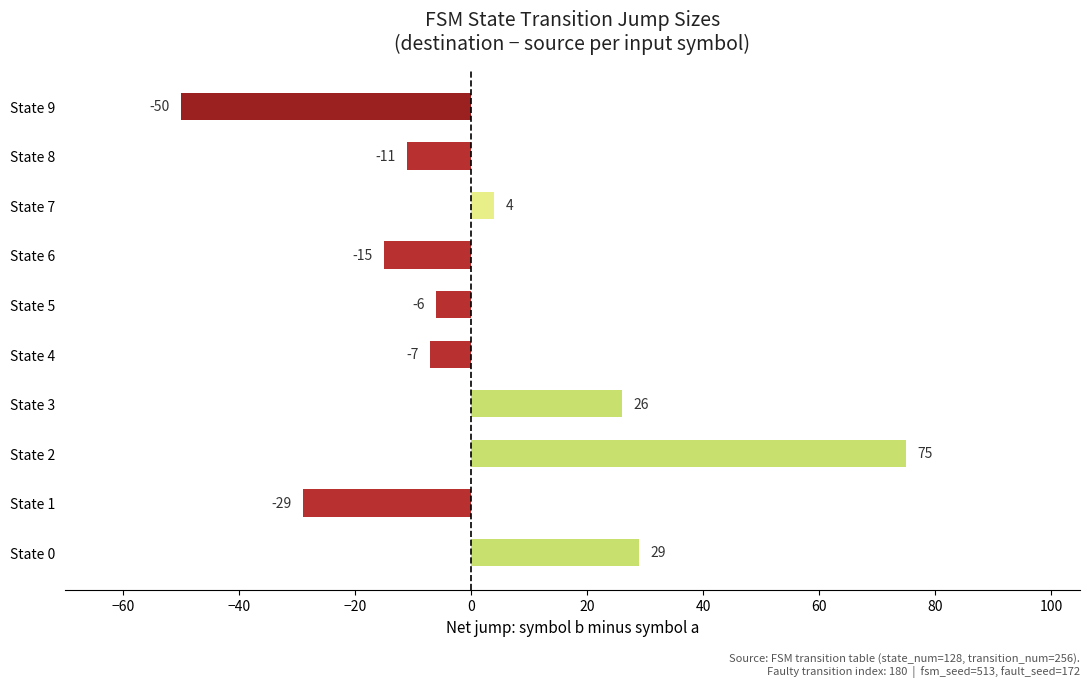

What is the average value?

2